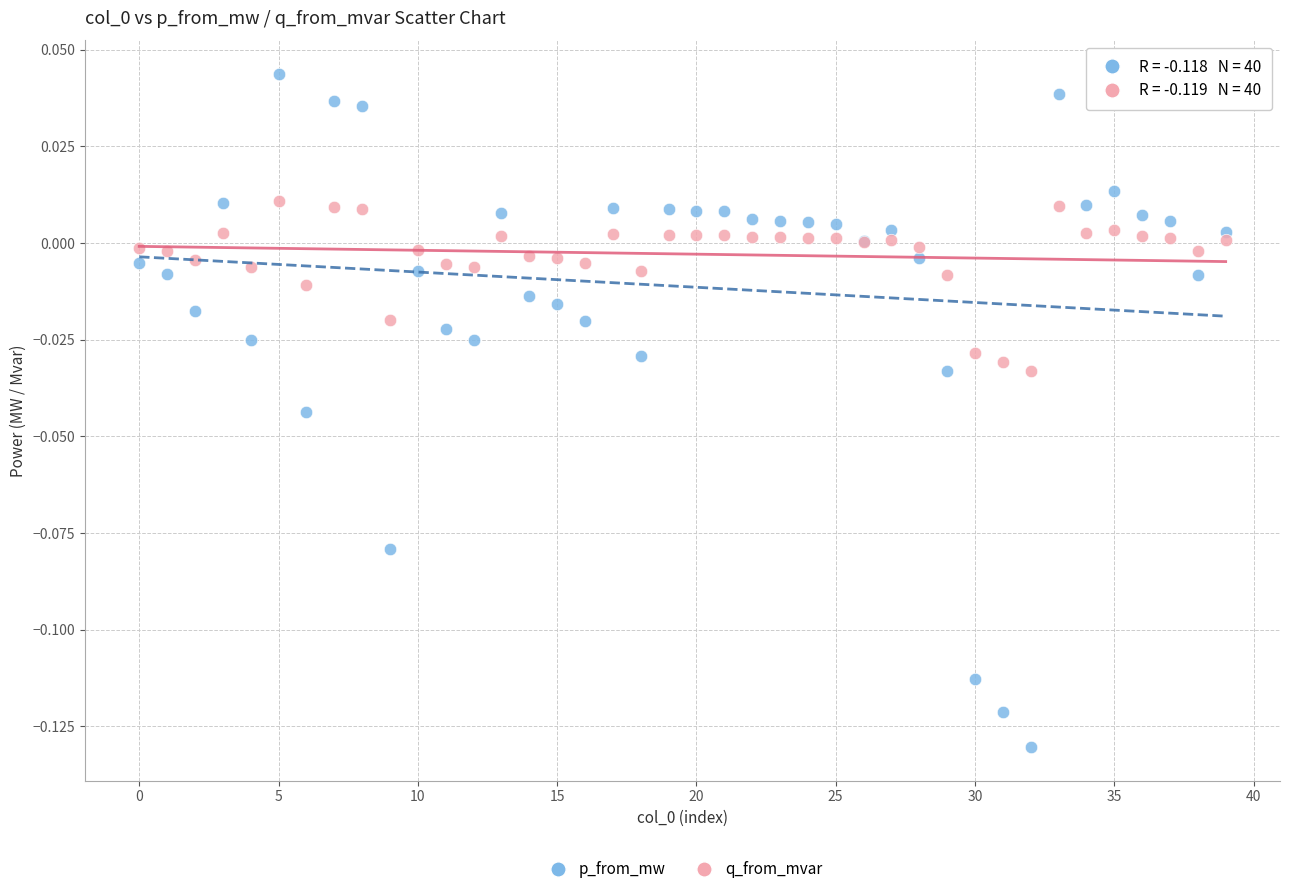

Which series reaches the maximum Y coordinate?

p_from_mw